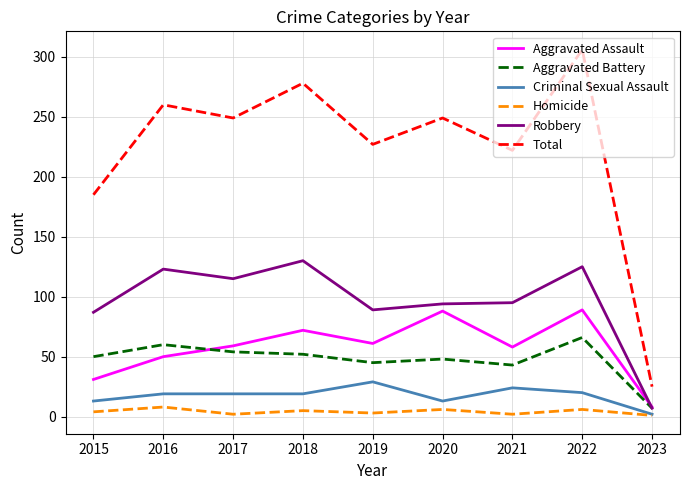

Rank the series by their maximum value, from lowest to highest.

Homicide, Criminal Sexual Assault, Aggravated Battery, Aggravated Assault, Robbery, Total